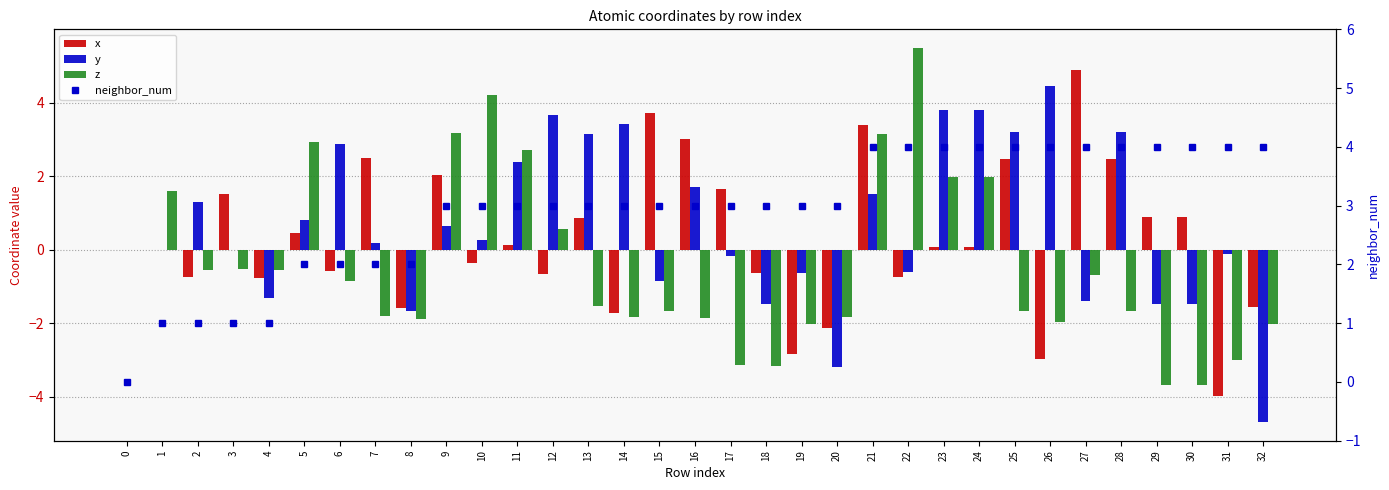

What is the minimum value shown in the chart?

-4.7